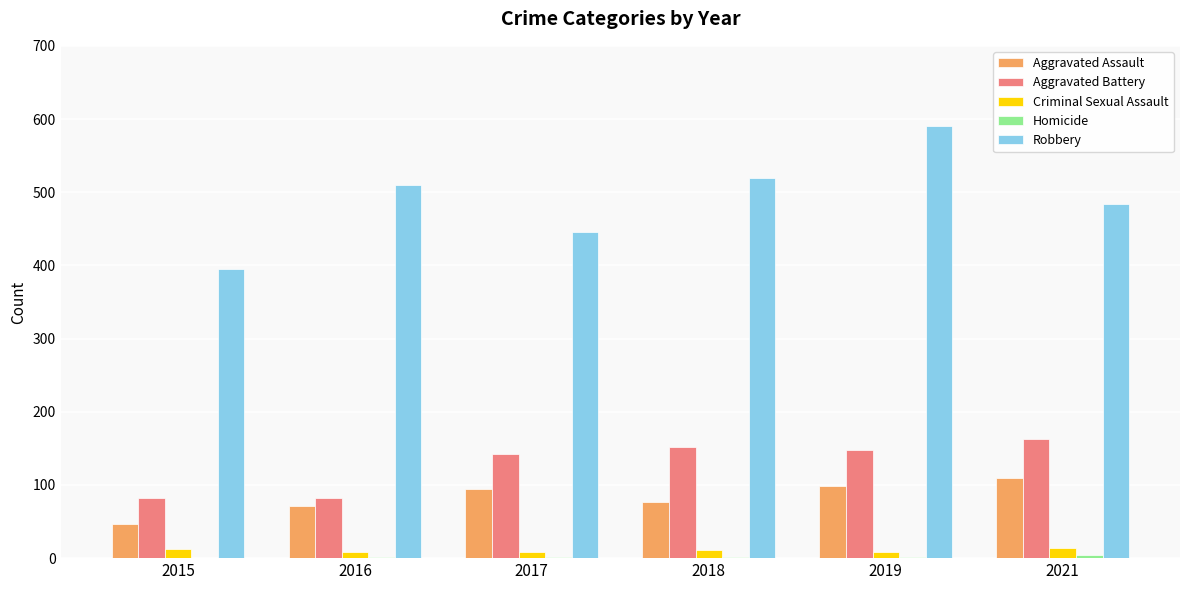

Are the bars horizontal?

No